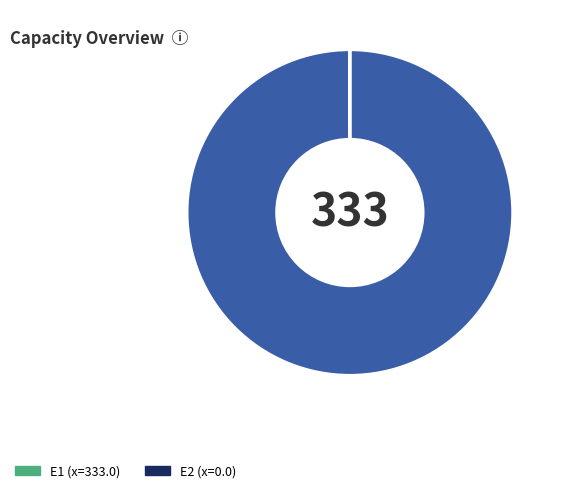

What is the largest slice in the pie chart?

E1